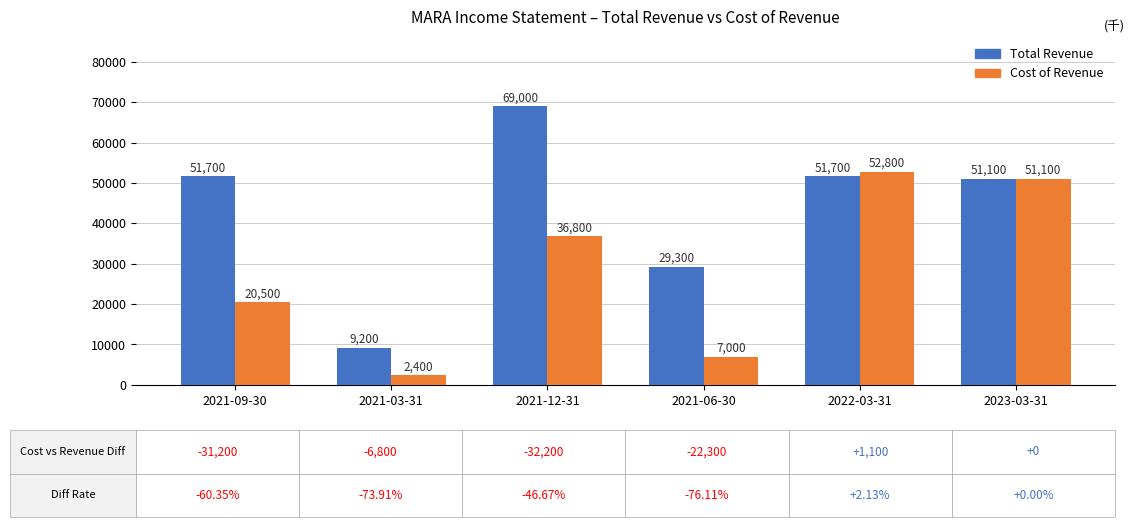

Which category has the highest value across all series?

2021-12-31